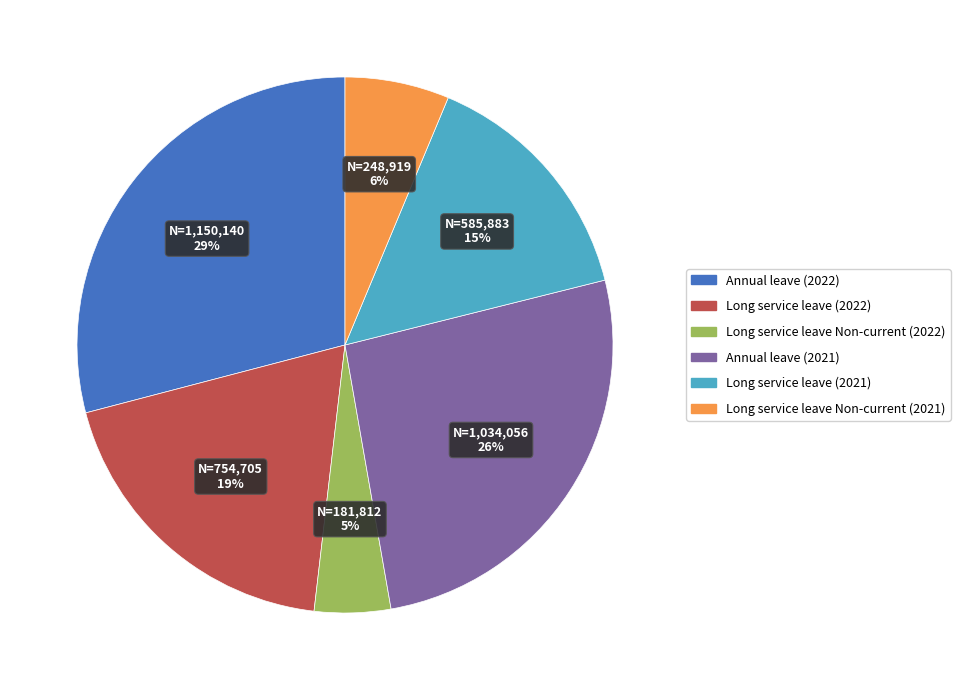

To the nearest percent, what is the average slice percentage?

17%